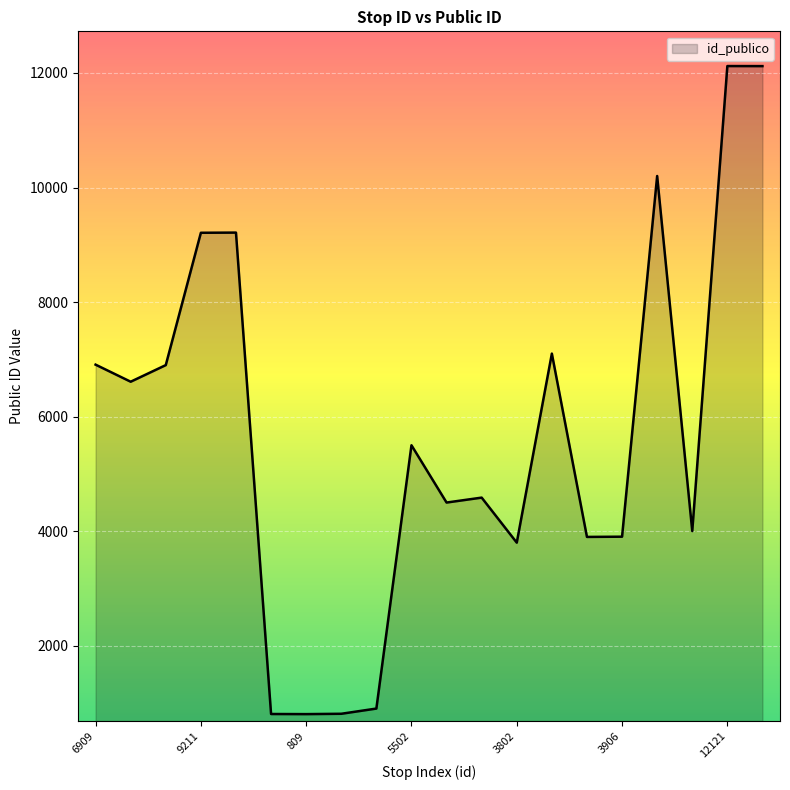

What is the greatest value displayed?

12121